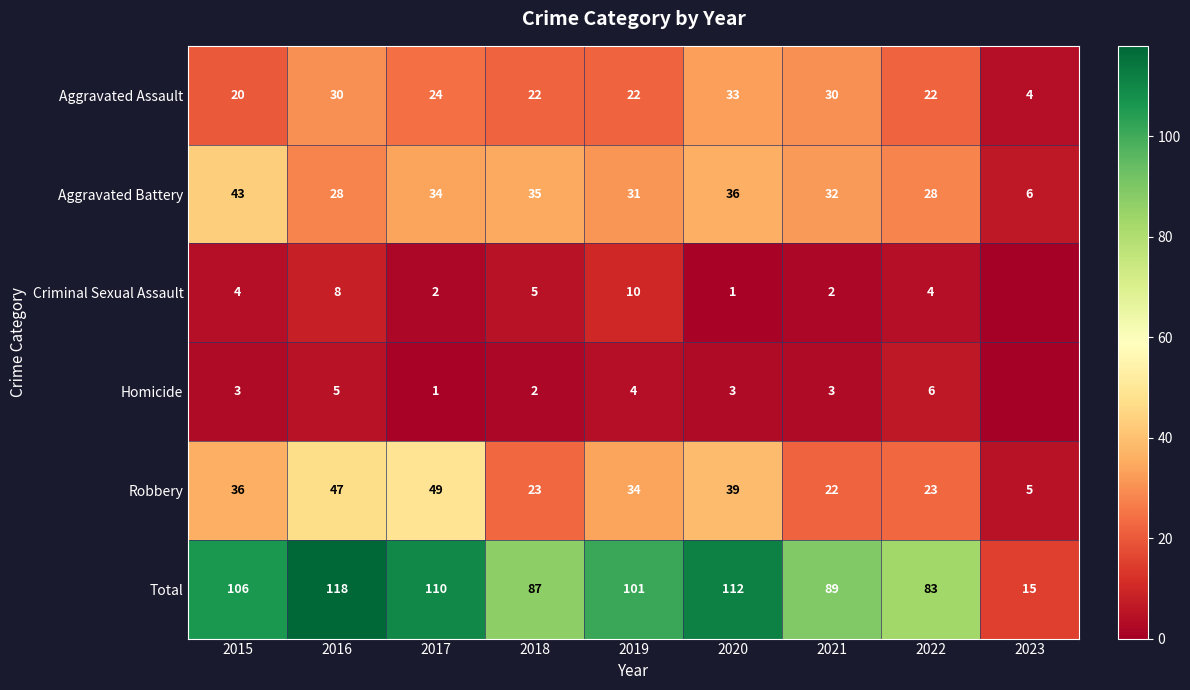

Where is Total nearest to the value 66?

2022